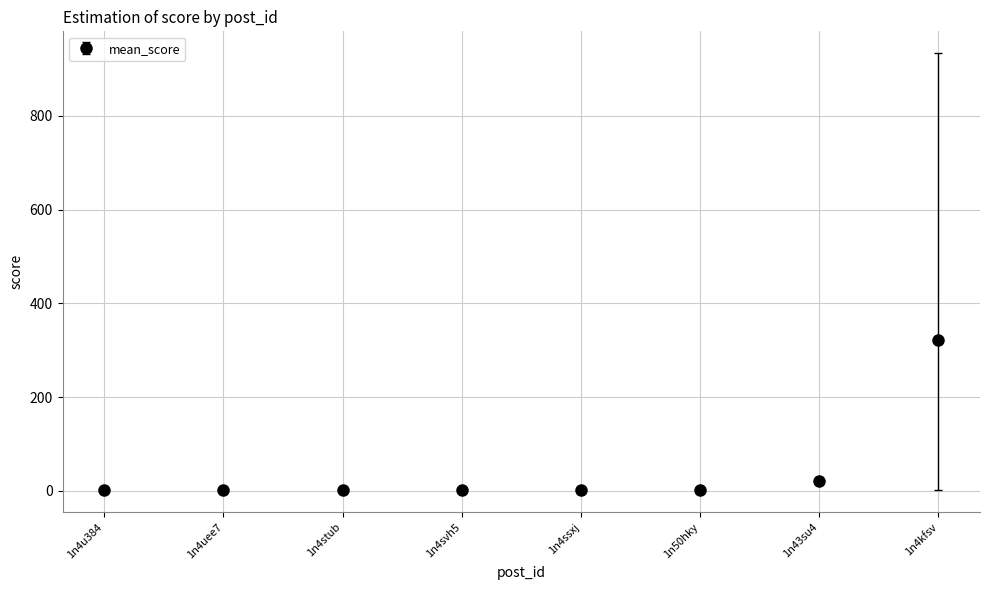

Reading left to right, transcribe all the data shown in this chart.

1.0	1.0	1.0	1.0	1.0	1.0	21.8	321.0